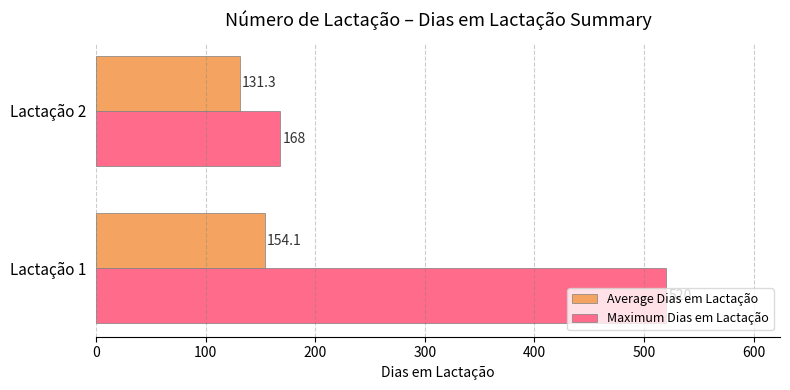

Which series has the largest range (max minus min)?

Maximum Dias em Lactação